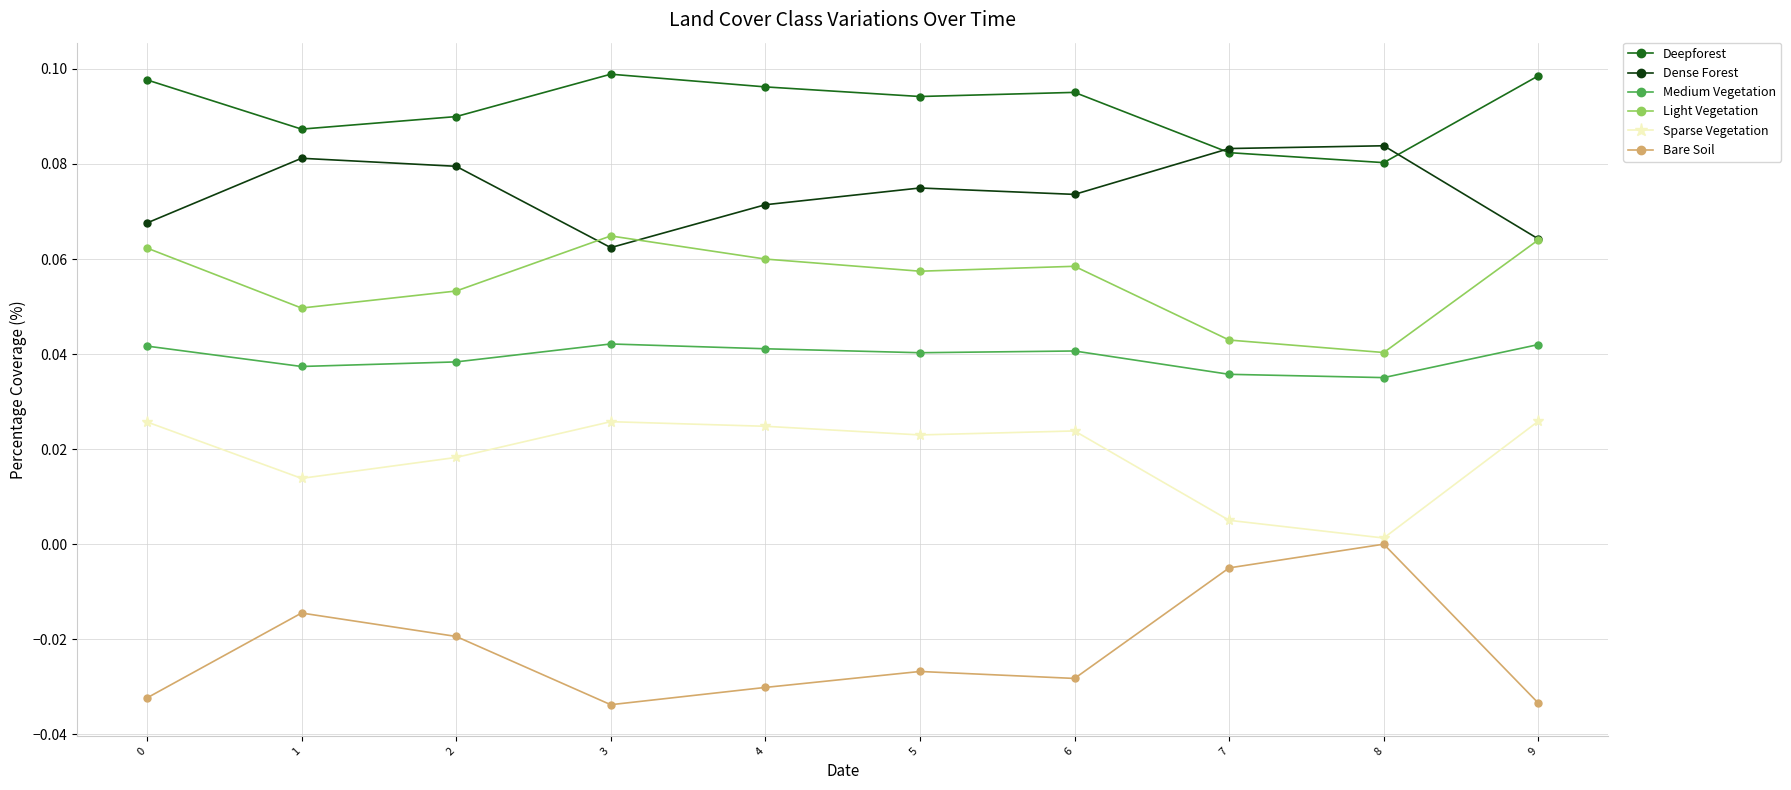

At 5, list the series in order from largest to smallest.

Deepforest, Dense Forest, Light Vegetation, Medium Vegetation, Sparse Vegetation, Bare Soil